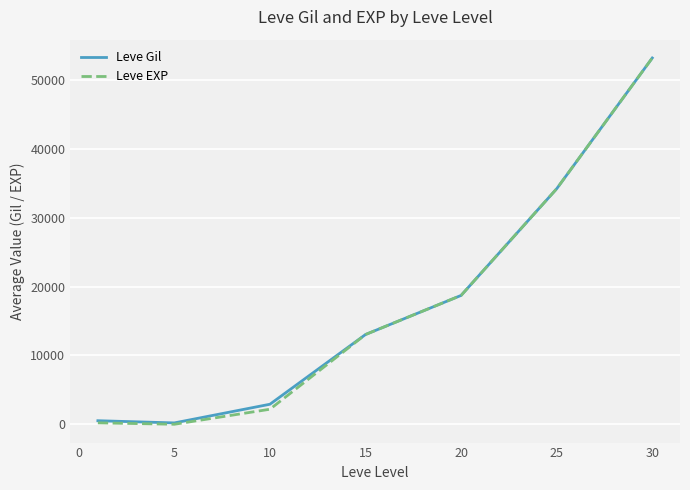

Which series has the largest range (max minus min)?

Leve EXP